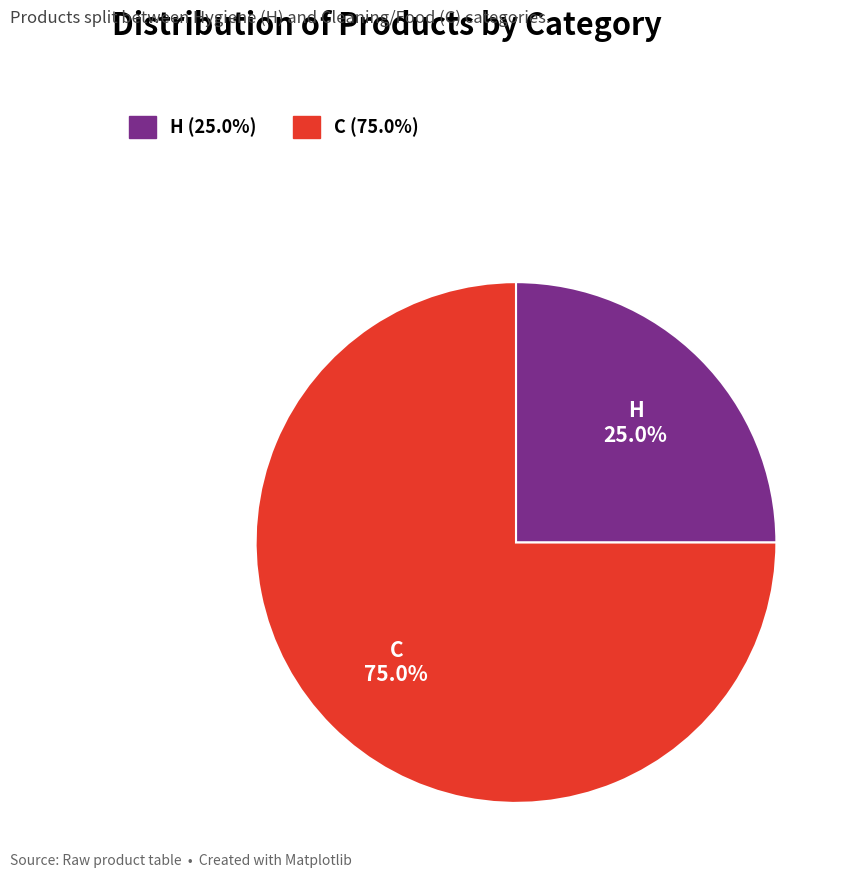

Is it true that C is 75% of the pie?

True